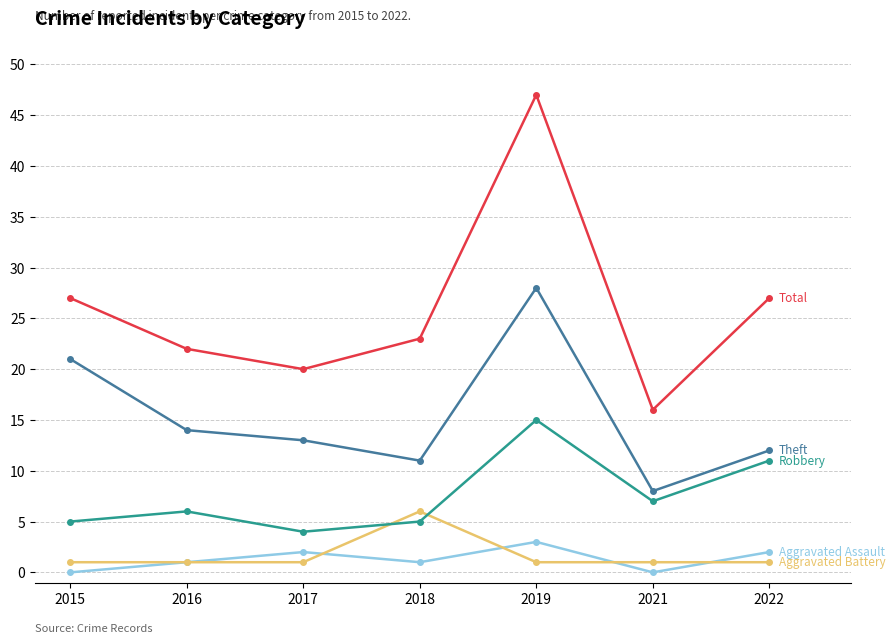

What is the greatest value displayed?

47